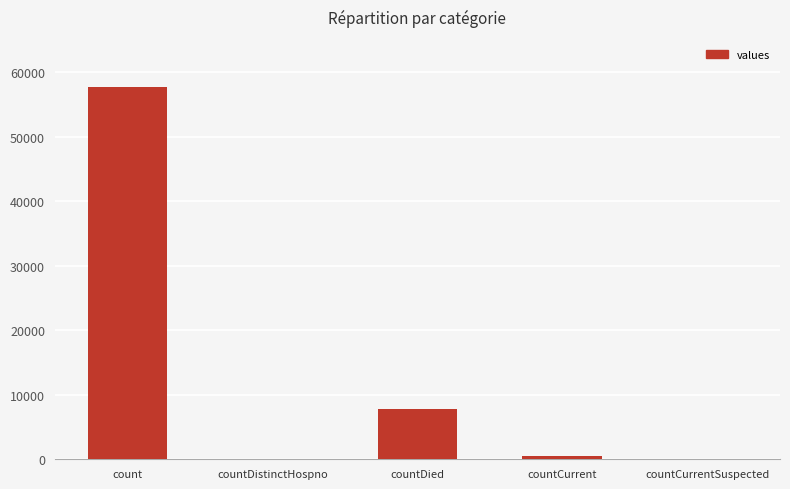

At which label does the data first exceed 560?

count